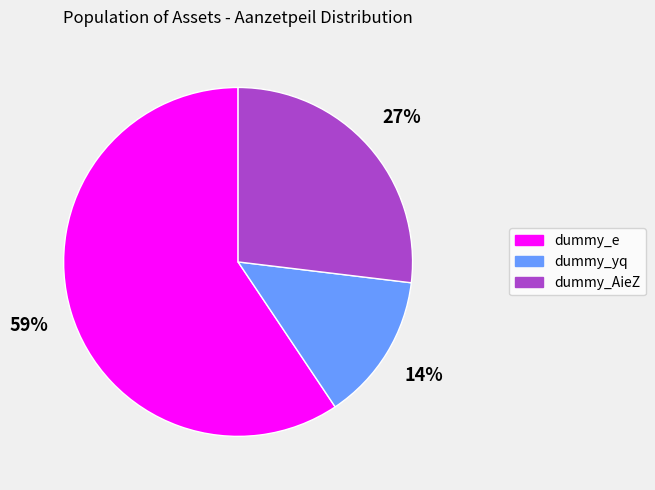

What is the smallest slice in the pie chart?

dummy_yq